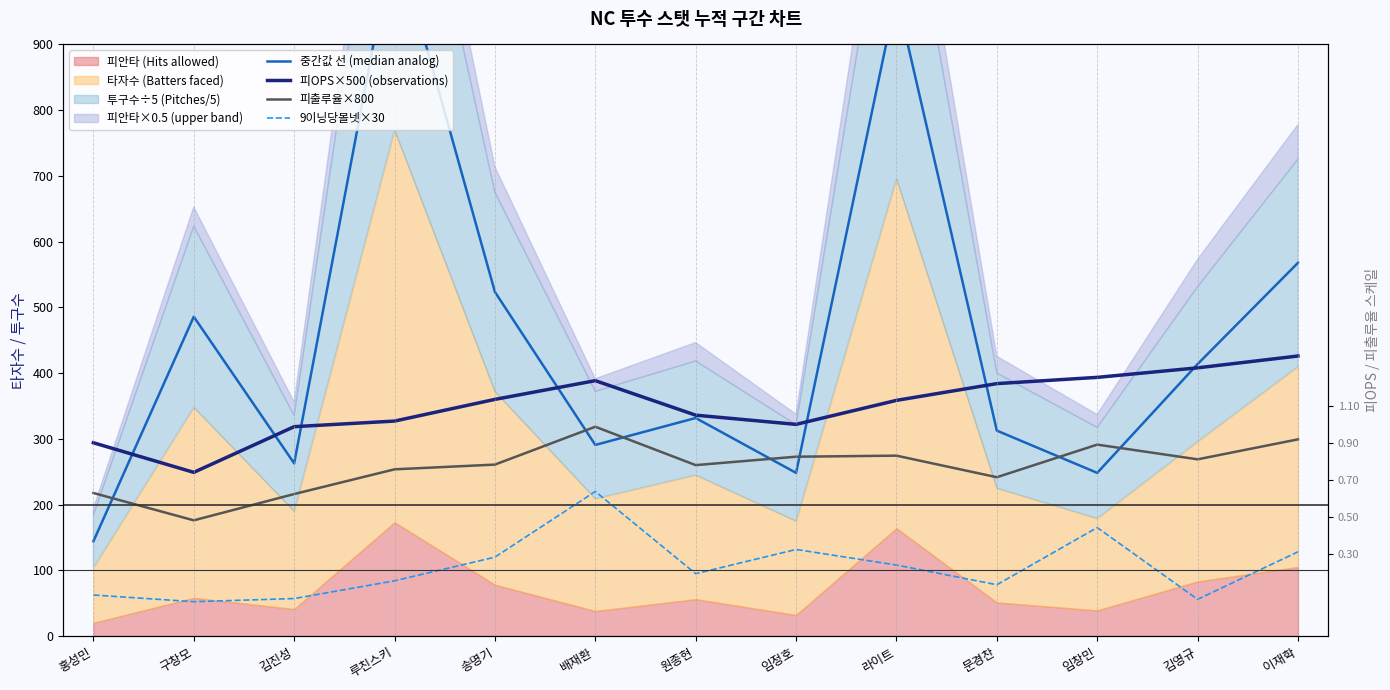

Is it true that 피OPS×500 (observations) equals 439.0 at 홍성민?

False